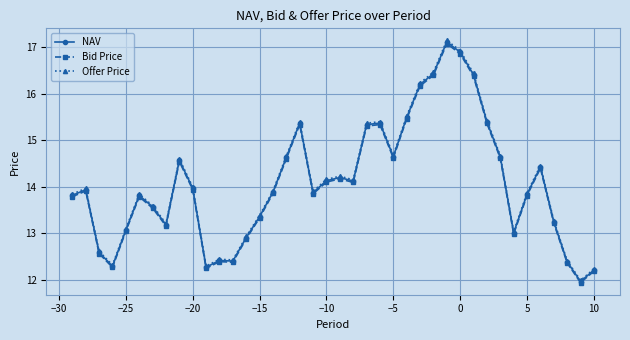

True or false: Bid Price has more than 2 points higher than both neighbors.

True